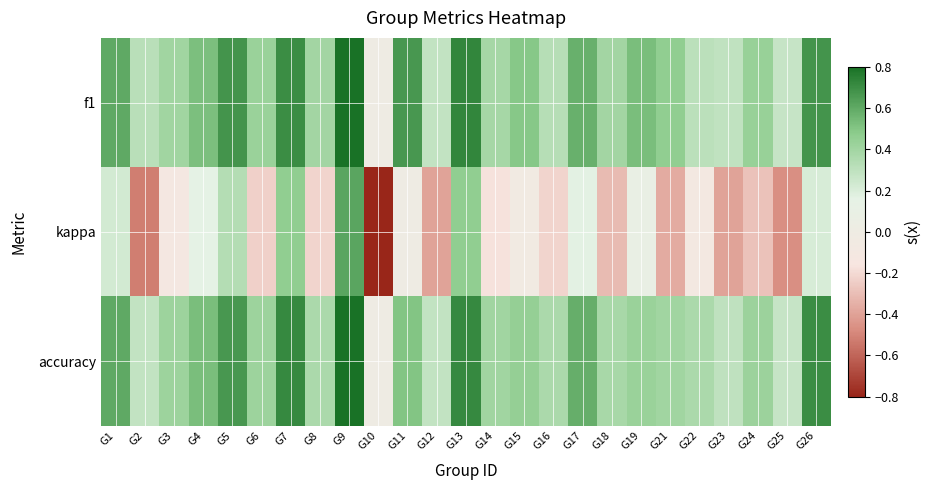

At how many categories does at least one series exceed 0?

24